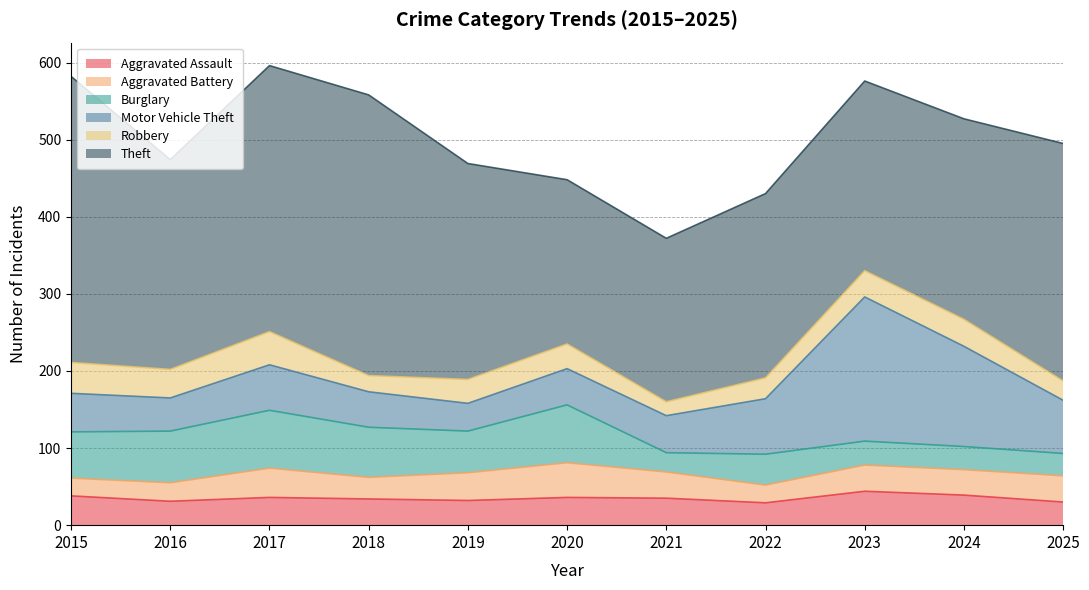

True or false: Theft and Aggravated Assault intersect in this chart.

False